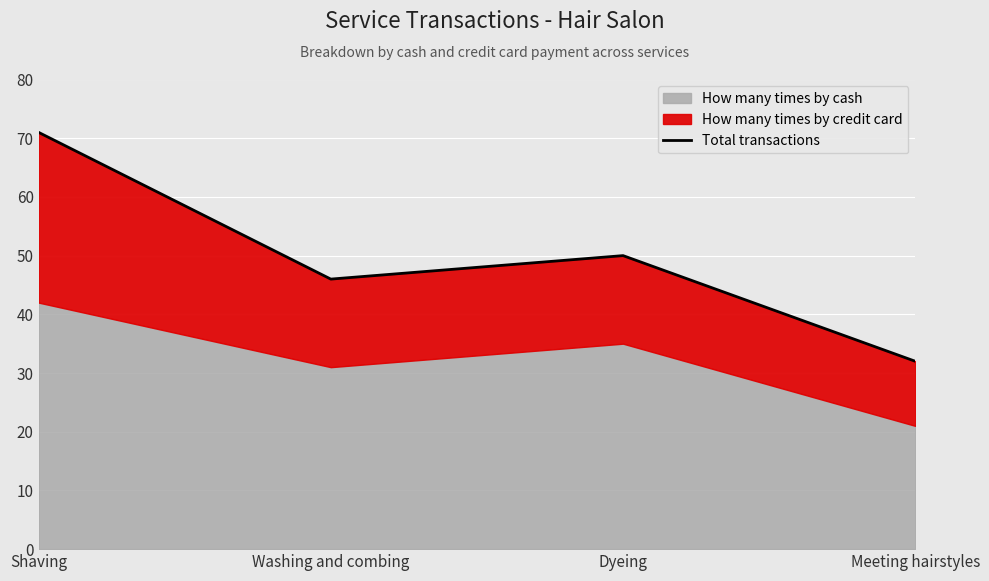

What is the sum of all values?

199